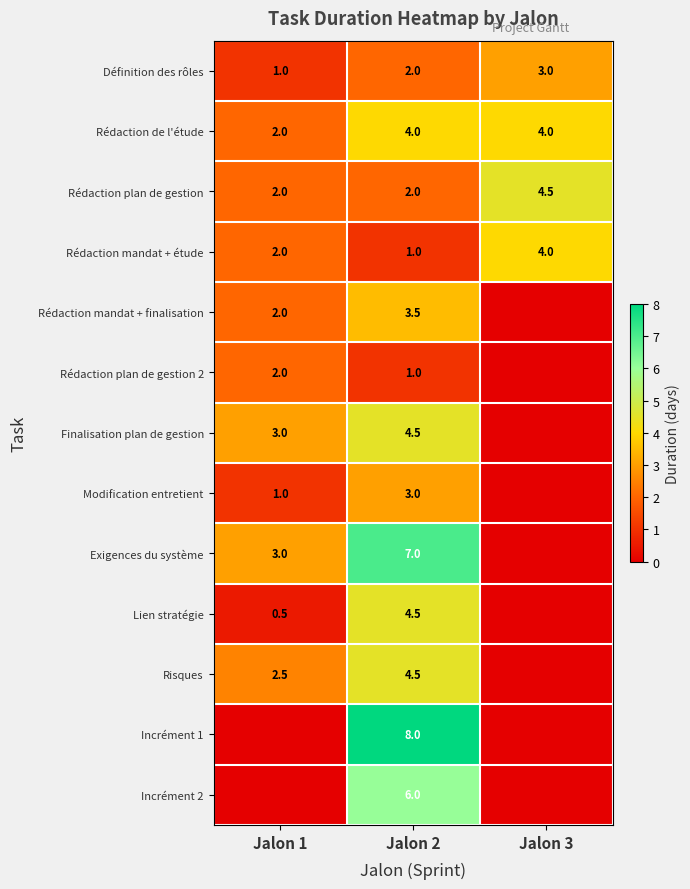

Which category has the lowest value in the Rédaction de l'étude series?

Jalon 1